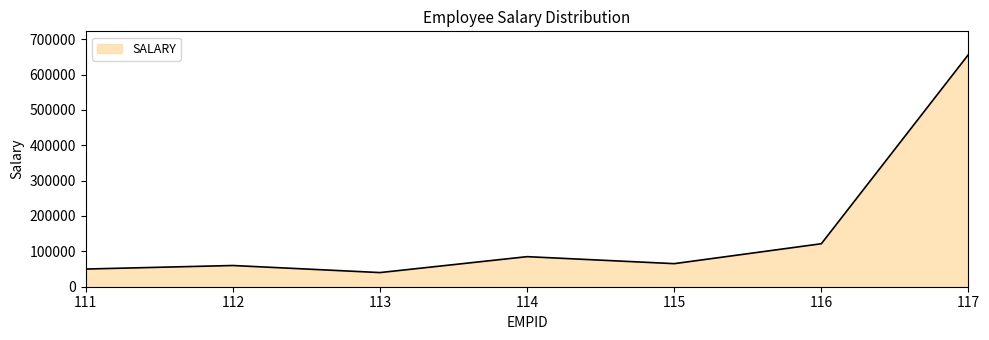

True or false: there are more than 1 points higher than both neighbors.

True